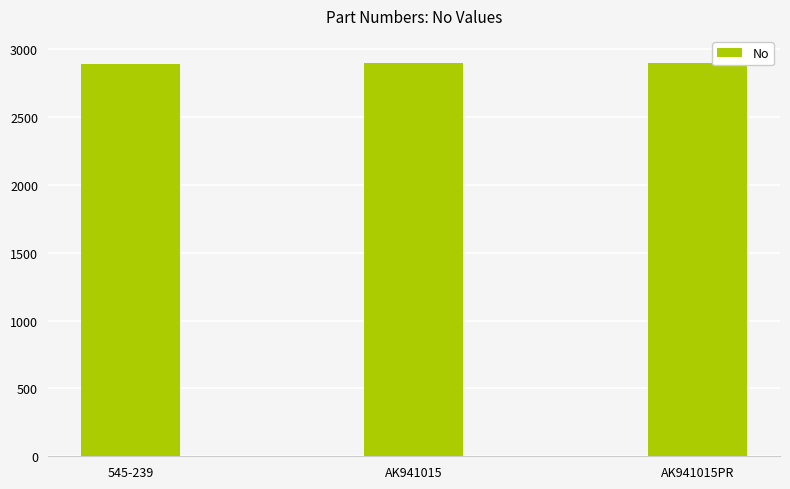

What is the sum of the values at AK941015PR and 545-239?

5794